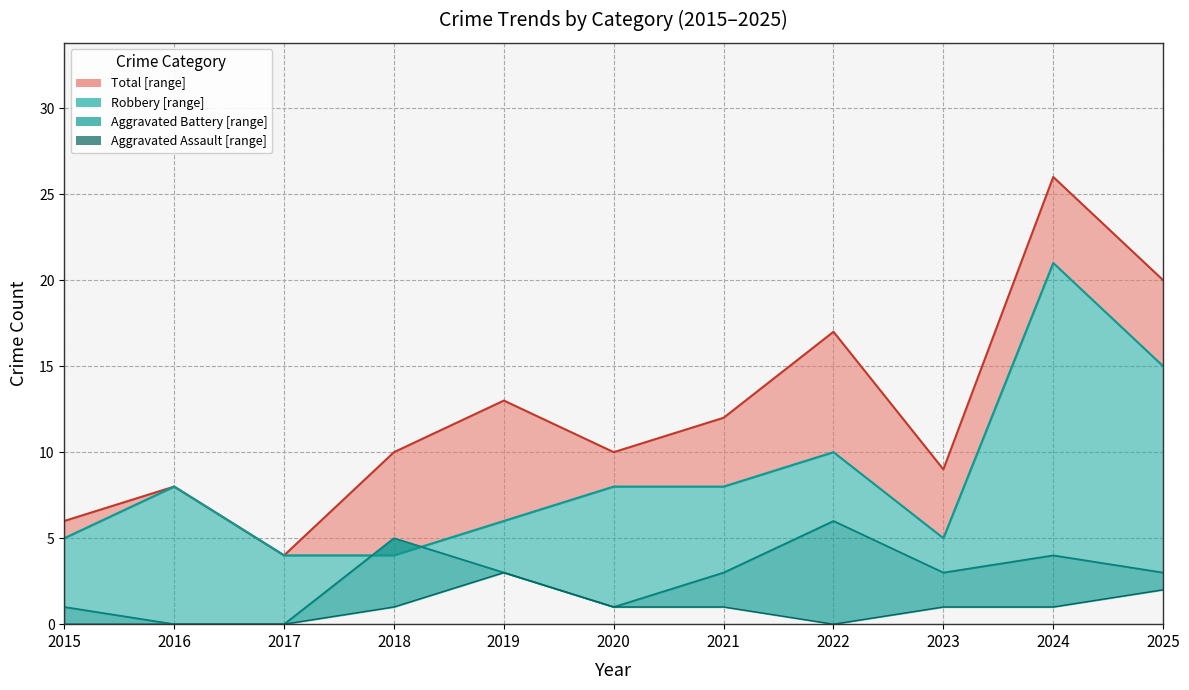

Is it true that Robbery (median line) equals 4 at 2017?

True